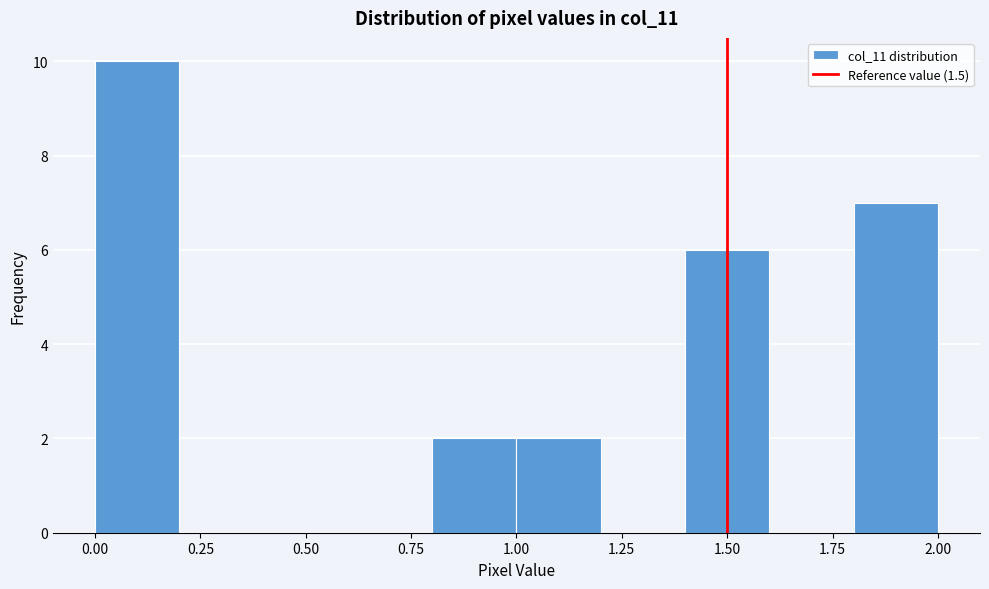

Over which range of the x-axis is the bar tallest?

0.0 to 0.2